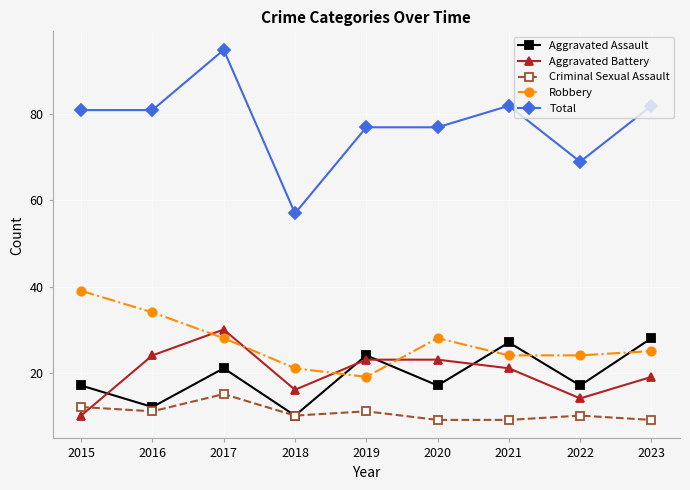

At which category does Aggravated Assault reach its first local valley?

2016